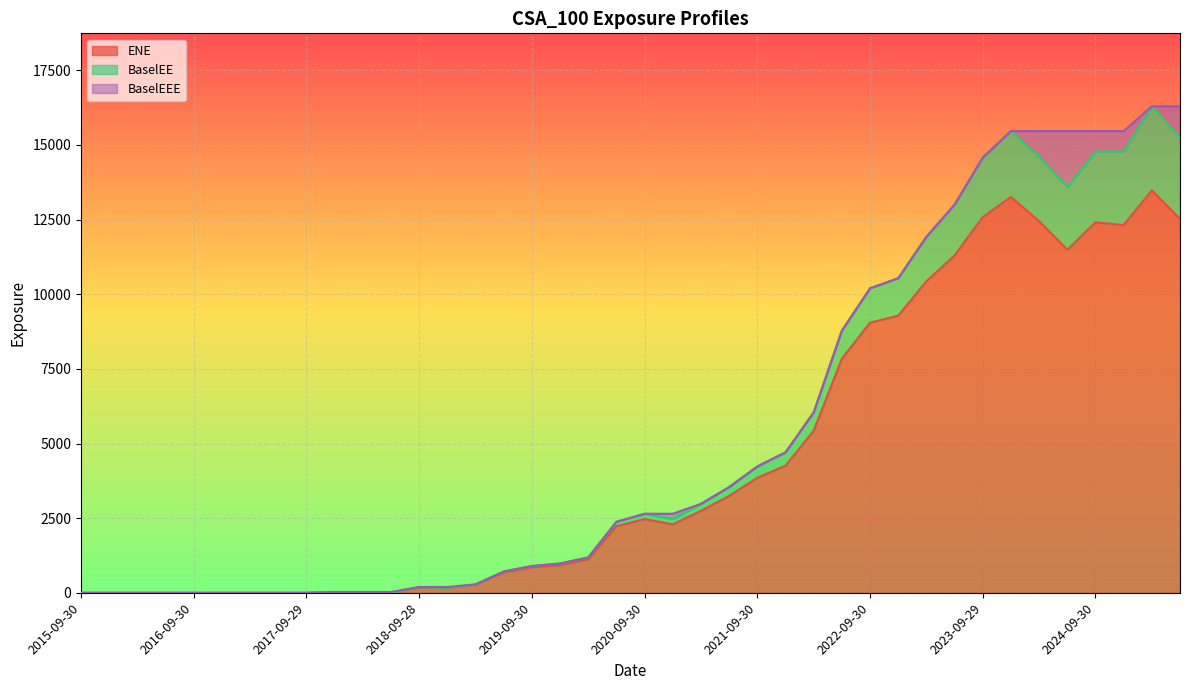

What is the value of the BaselEEE point at the 39th from the left?

16294.3